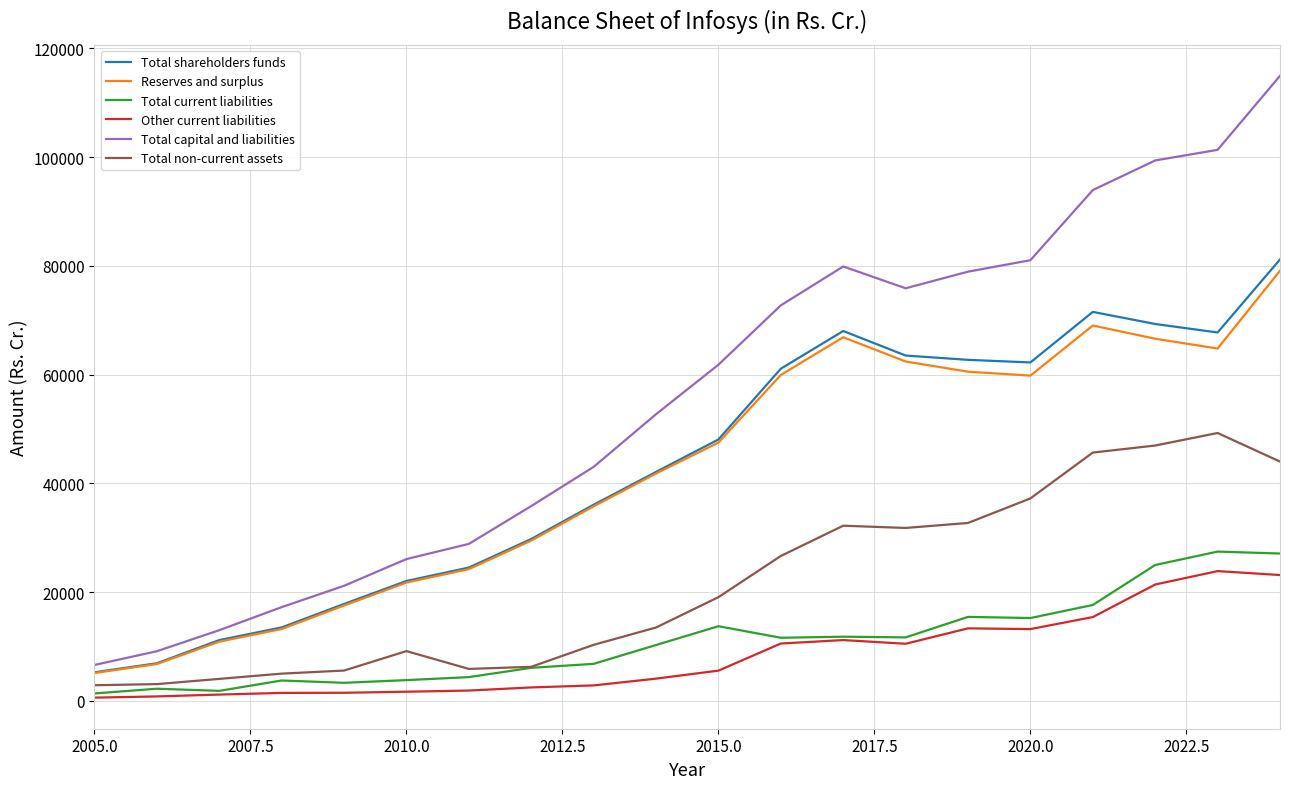

What is the highest value of the Total non-current assets series?

49255.0